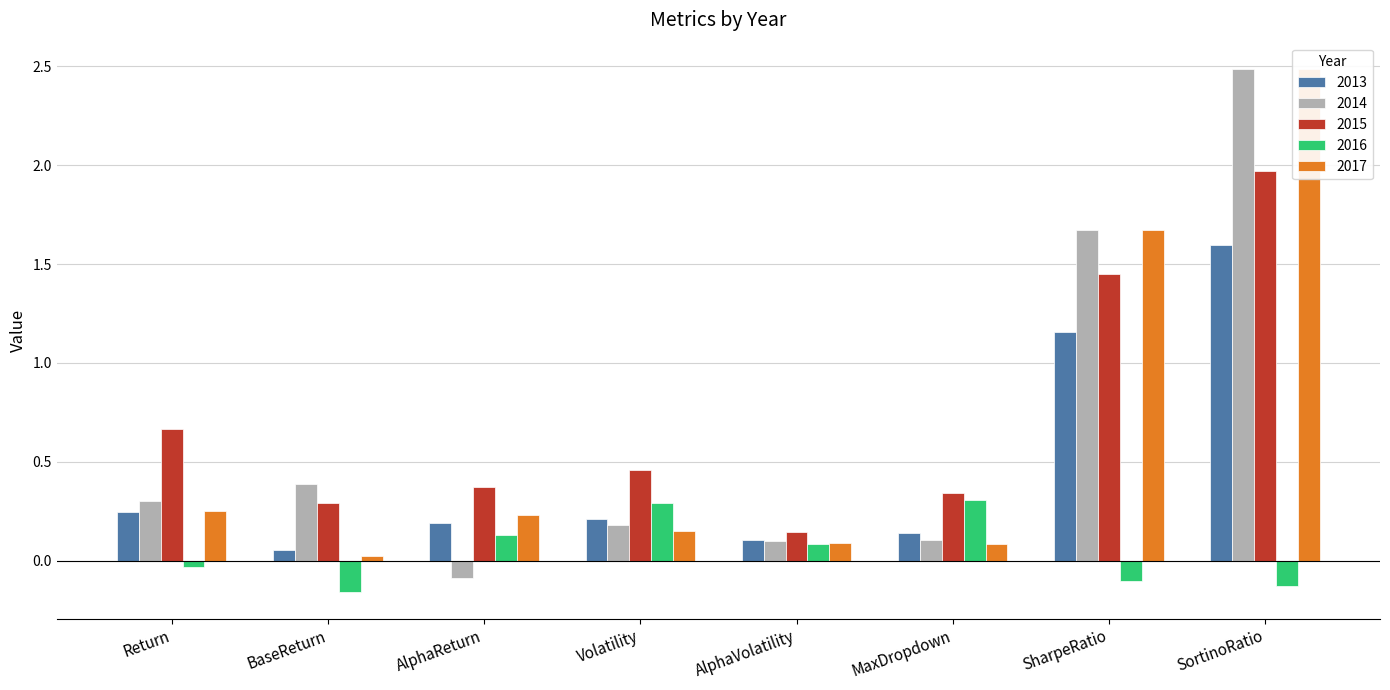

Between Volatility and SharpeRatio, which series saw the biggest shift?

2017